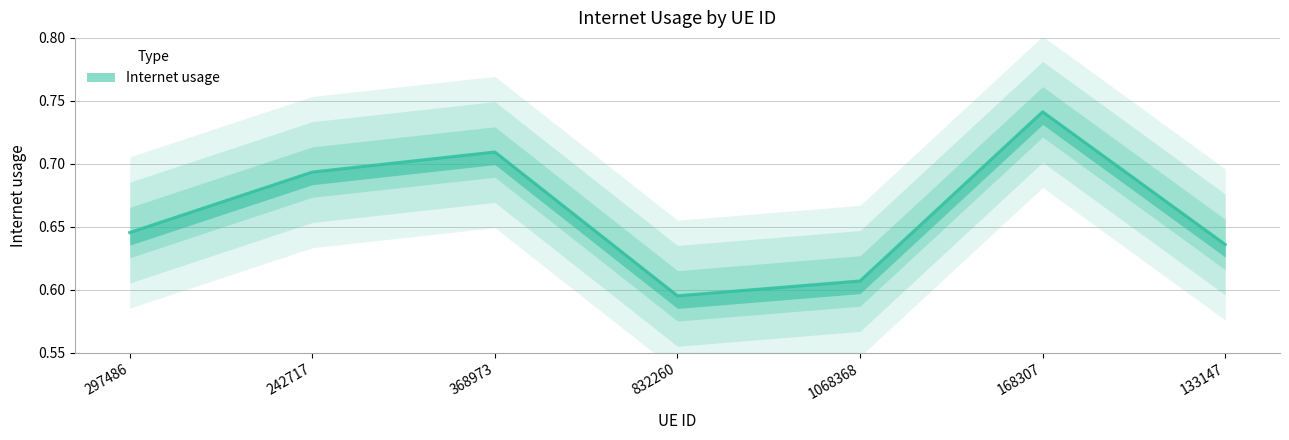

At which category does the data reach its first local peak?

368973